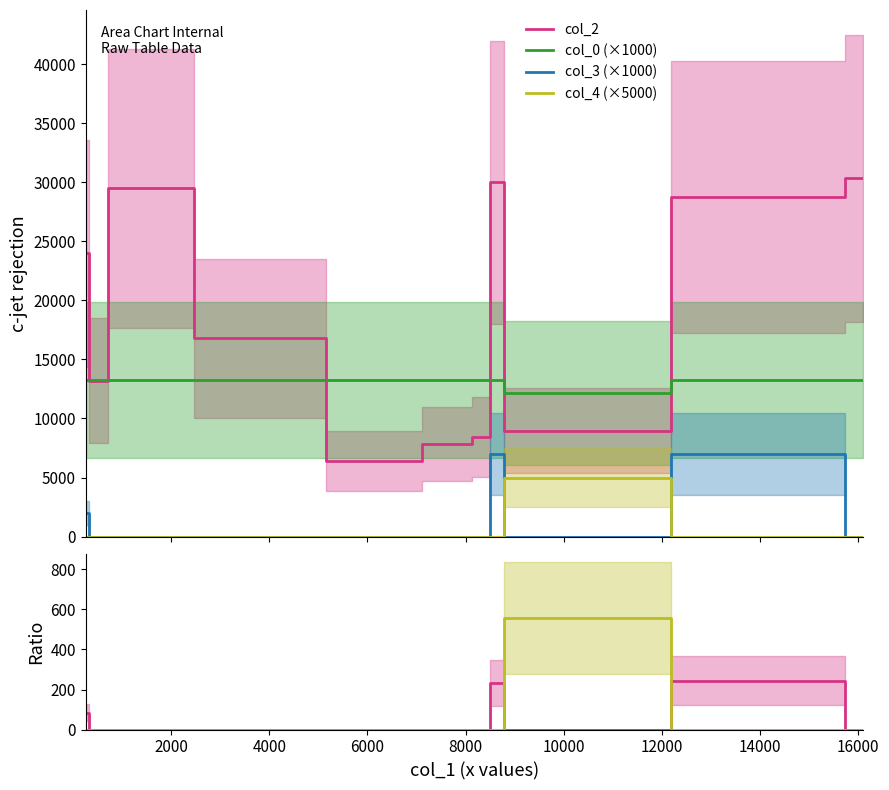

True or false: col_0 (×1000) and col_3 (×1000) intersect in this chart.

False